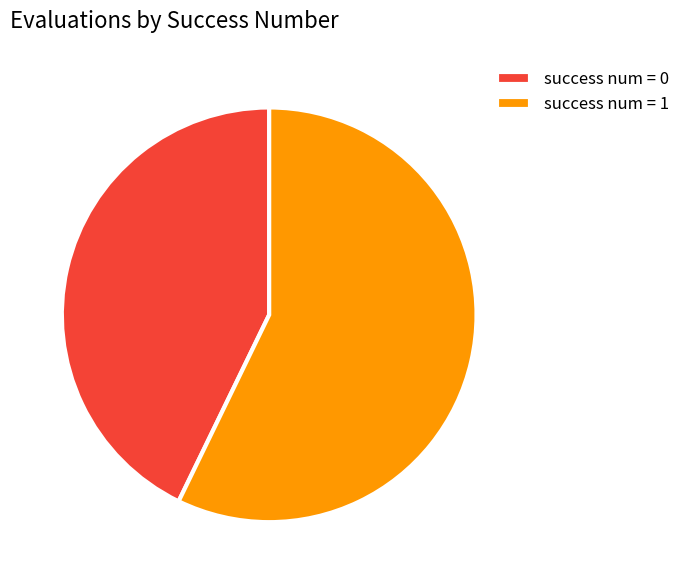

Rank the categories by value from highest to lowest.

success num = 1, success num = 0